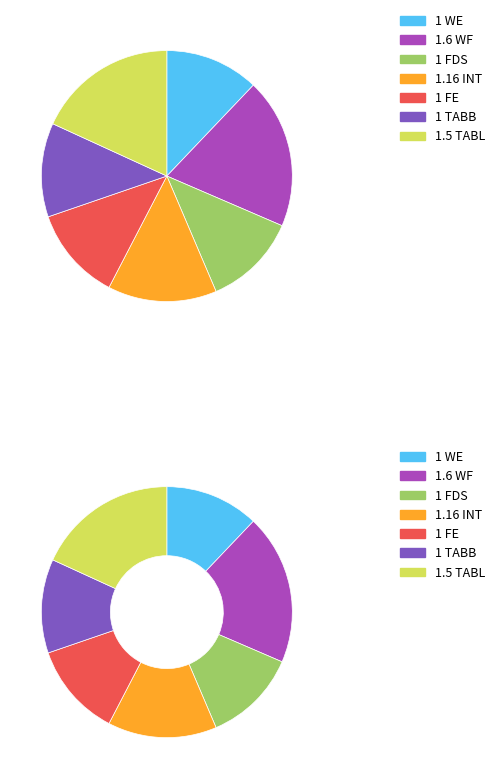

Does WE represent more than half of the total?

No